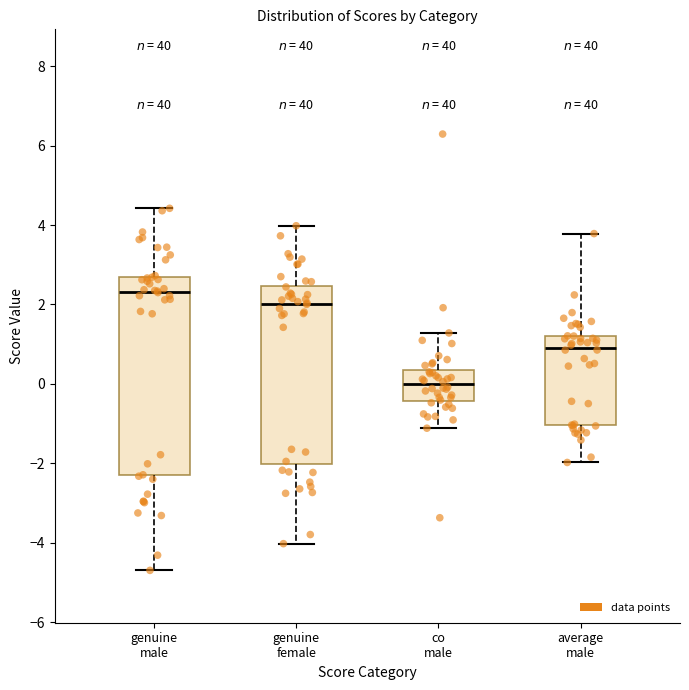

Where is the lower edge of the box for genuine female on the y-axis? The values are not printed on the chart, so give them approximately, as read against the axis.

-2.0